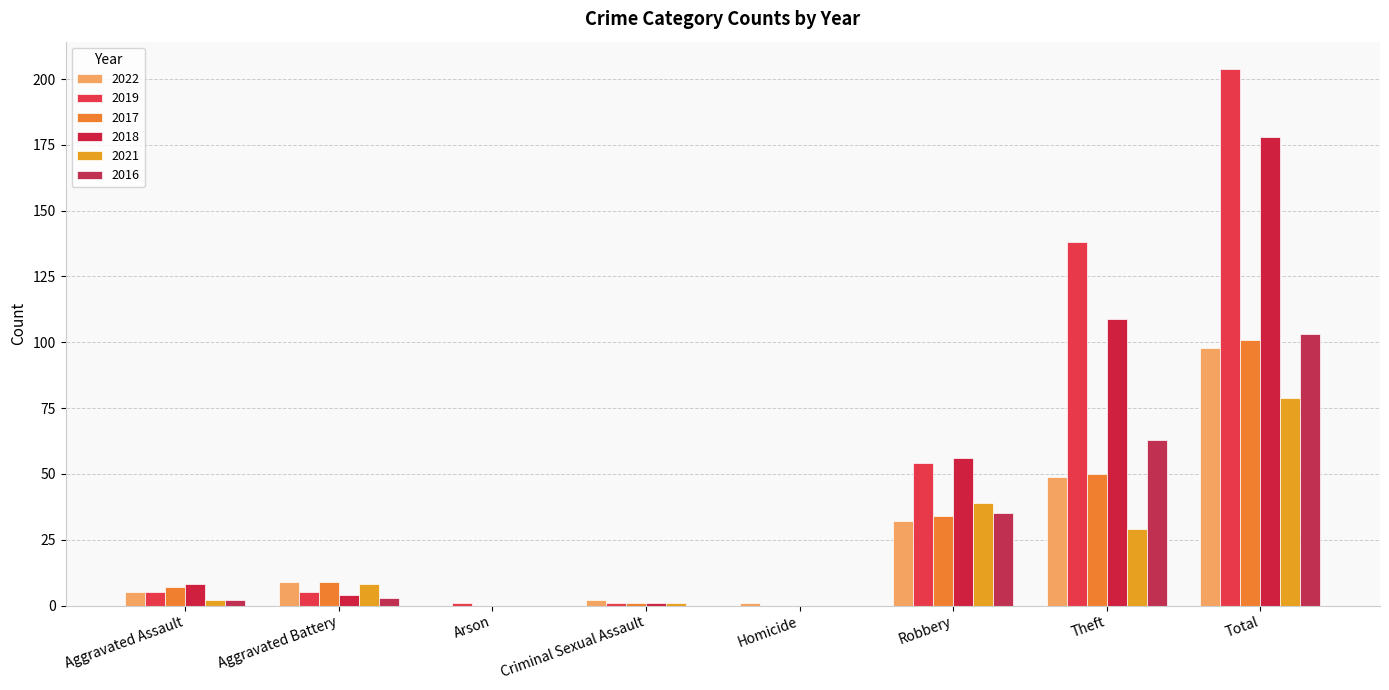

Count the number of data series in this chart.

6